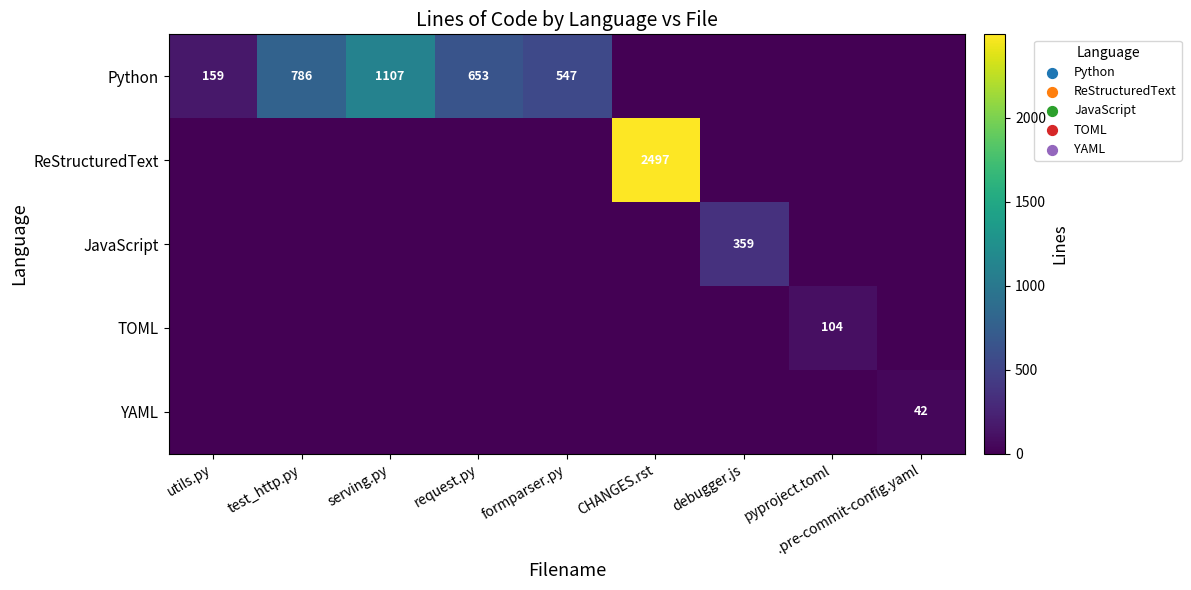

Is it true that Python equals 1107 at serving.py?

True